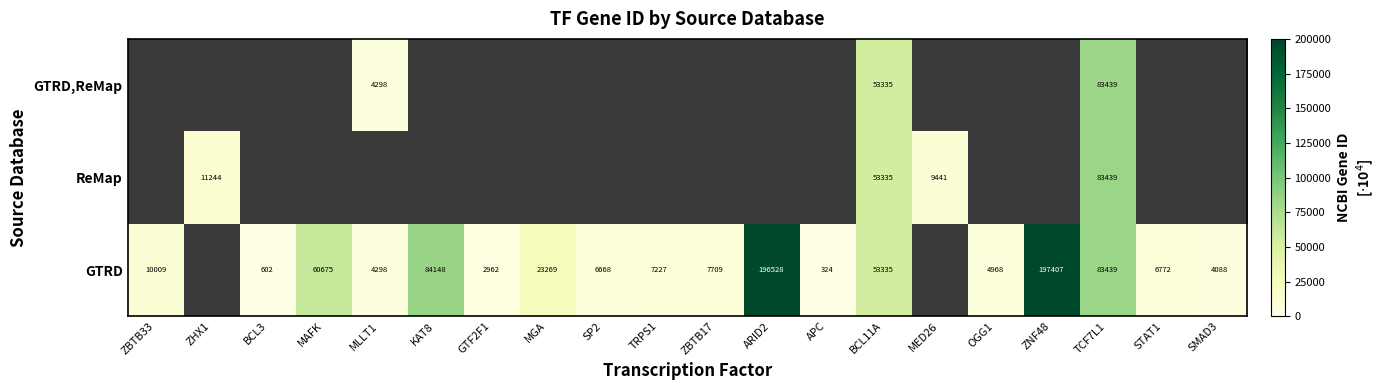

Which has a higher value, GTF2F1 or BCL3?

GTF2F1